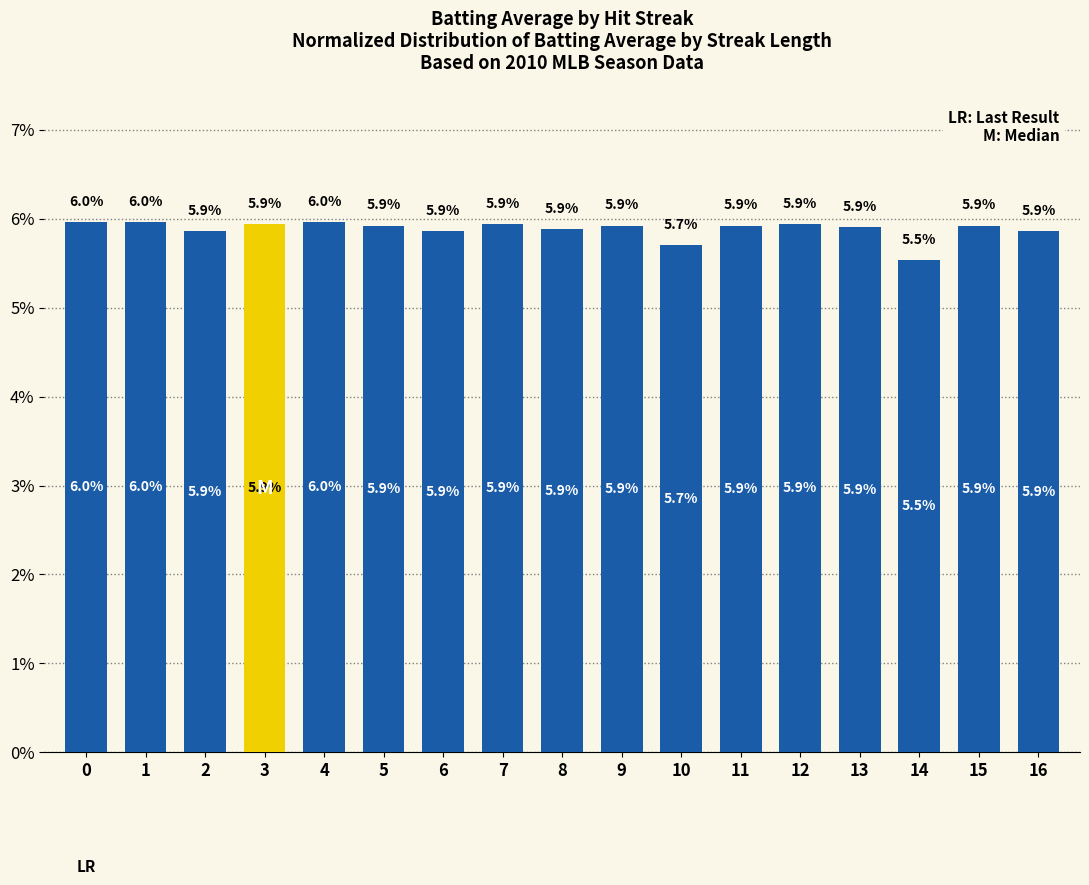

Which category has the lowest value across all series?

14